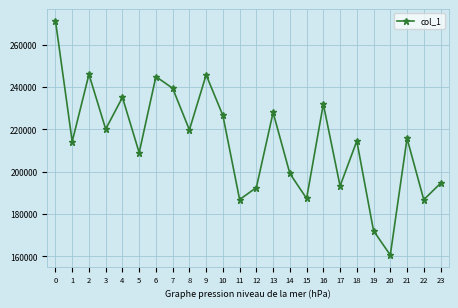

What is the difference between the values at 13 and 4?

7137